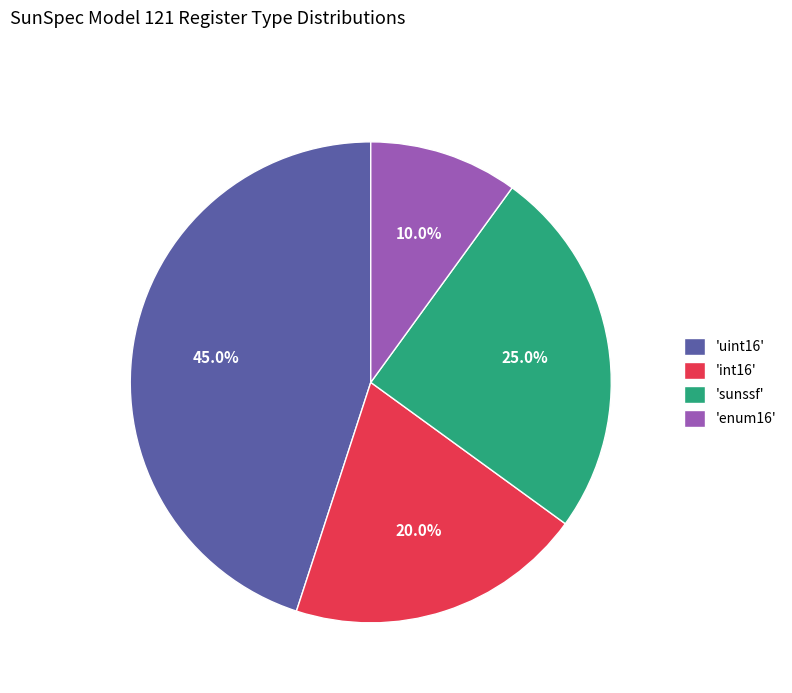

How many slices are in this pie chart?

4